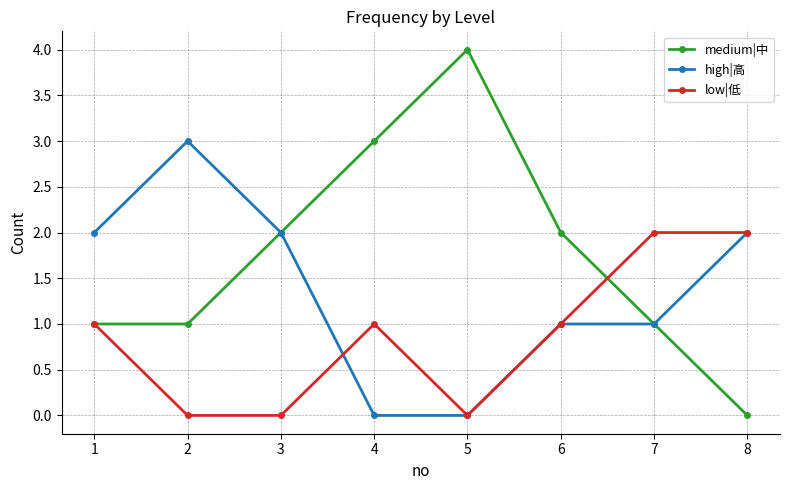

What is the difference between the highest and lowest values at 3?

2